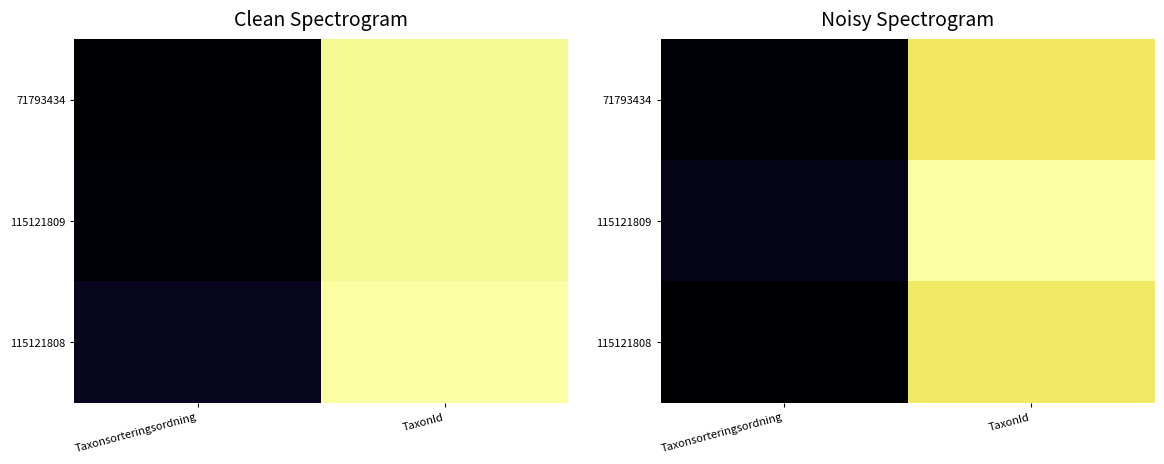

Which has a higher value, Taxonsorteringsordning or TaxonId?

TaxonId